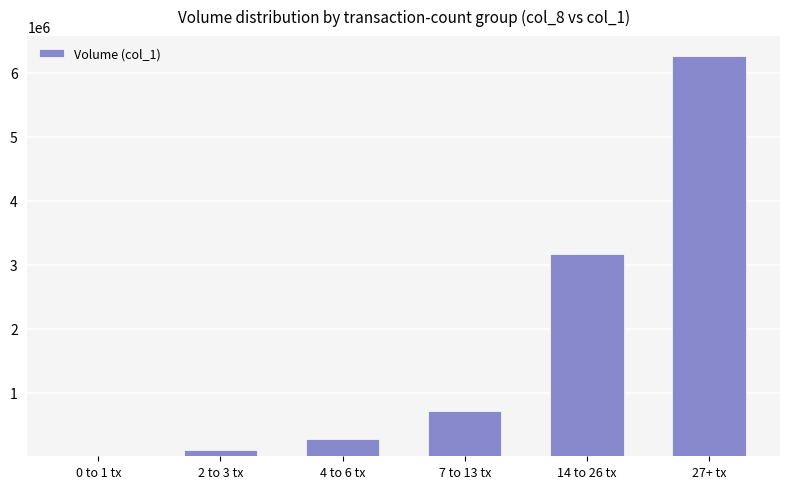

Approximately how many times larger is the value at 7 to 13 tx compared to 0 to 1 tx?

71.6